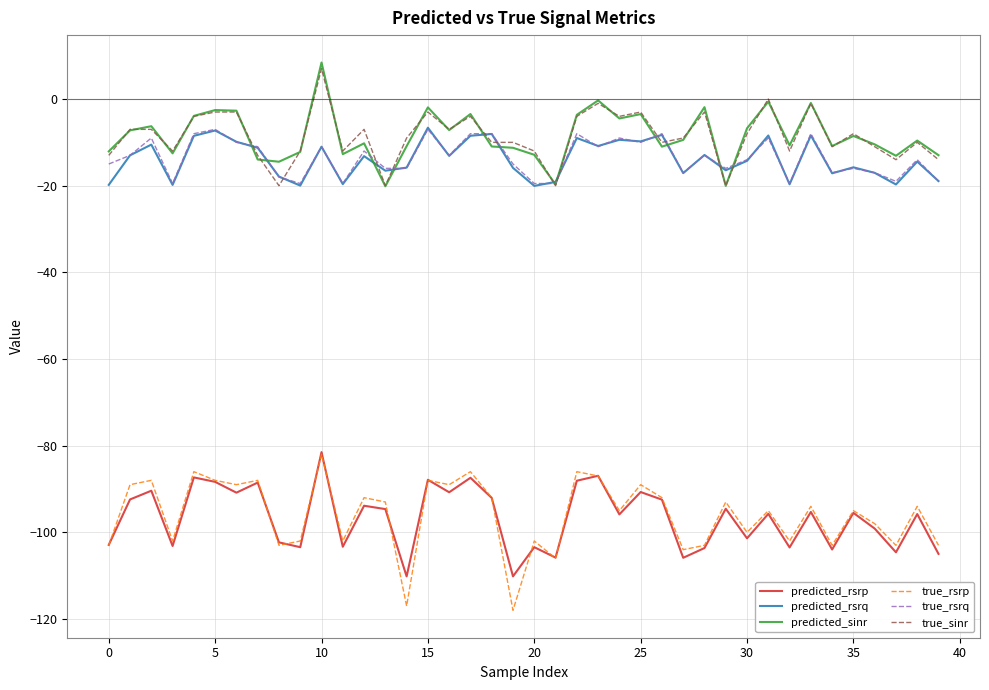

What is the minimum value for predicted_sinr?

-20.1